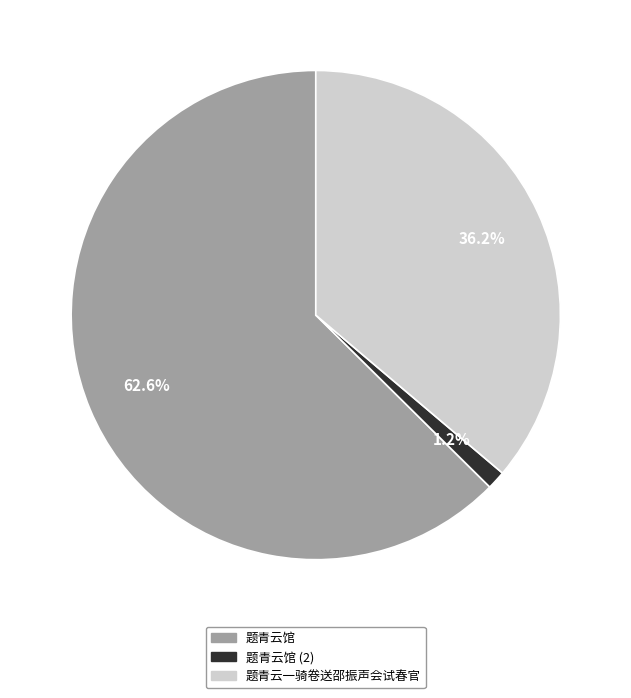

Is there a majority slice in this chart?

Yes